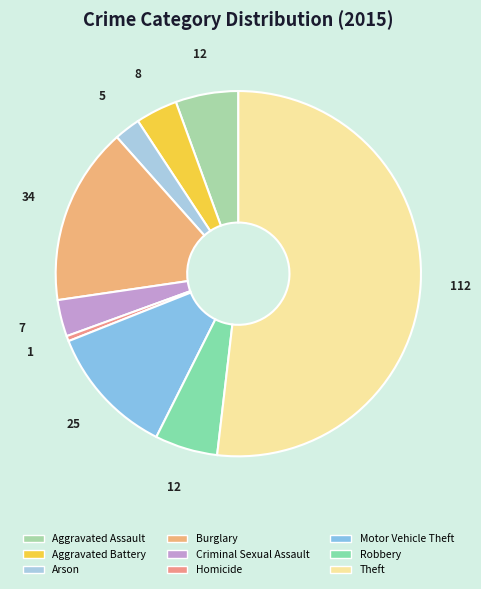

Which has a higher value, Aggravated Assault or Theft?

Theft